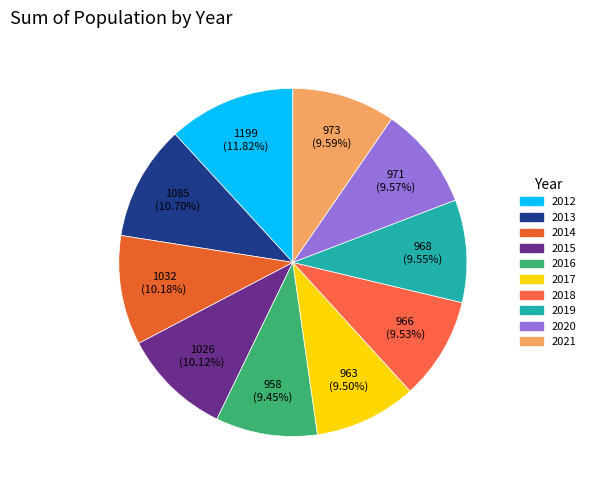

True or false: 2021 accounts for 1% of the total.

False